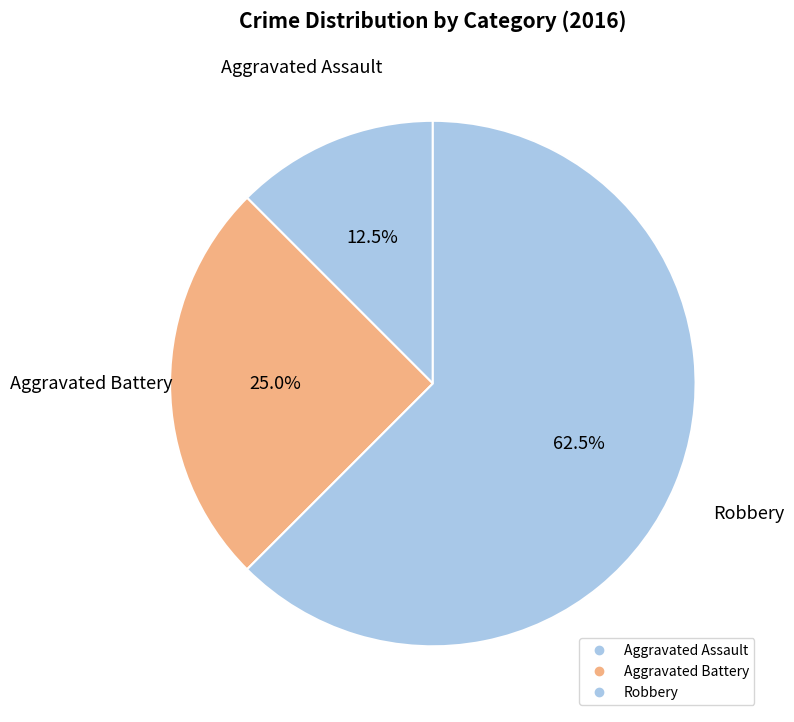

Rank the categories by value from highest to lowest.

Robbery, Aggravated Battery, Aggravated Assault